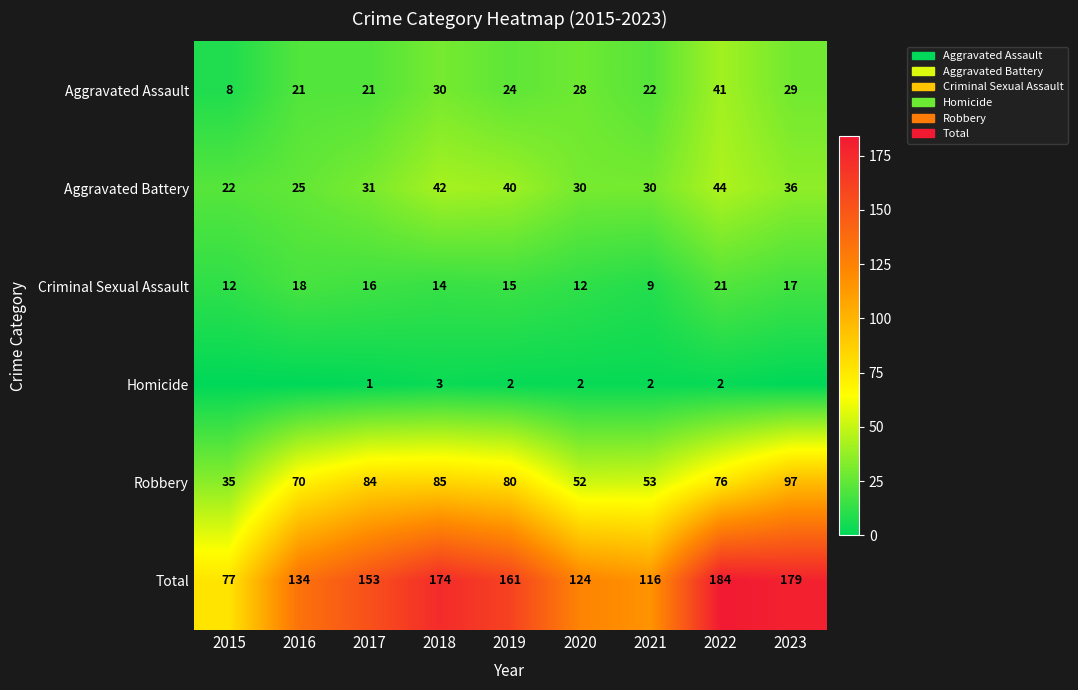

Count the number of categories in the chart.

9